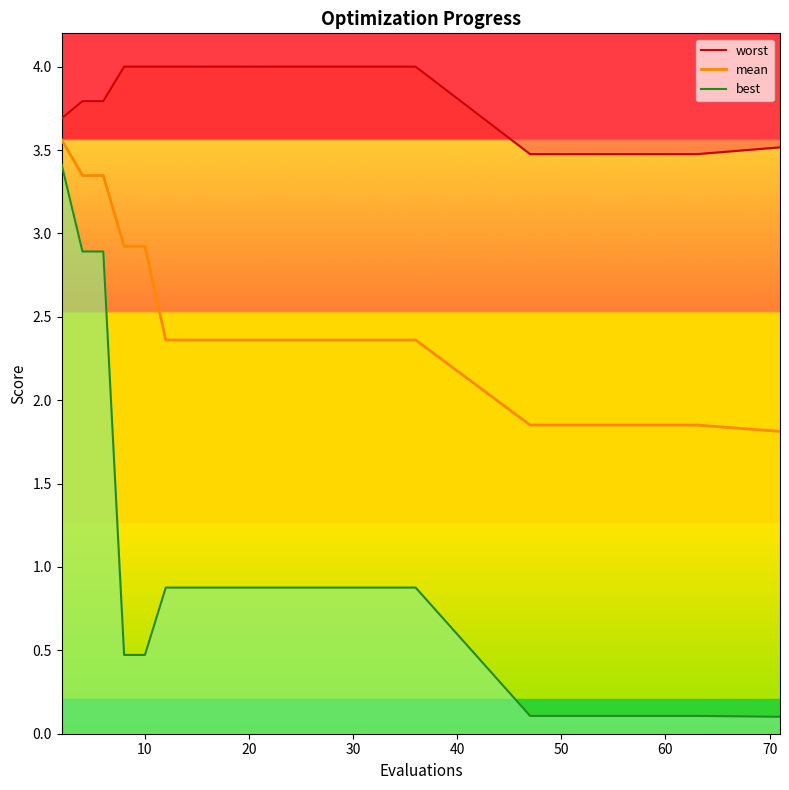

Reading left to right, transcribe all the data shown in this chart.

worst: 3.7	3.8	3.8	4.0	4.0	4.0	4.0	4.0	4.0	4.0	4.0	4.0	4.0	4.0	4.0	4.0	4.0	4.0	4.0	3.5	3.5	3.5	3.5	3.5	3.5	3.5	3.5	3.5	3.5	3.5
mean: 3.6	3.3	3.3	2.9	2.9	2.4	2.4	2.4	2.4	2.4	2.4	2.4	2.4	2.4	2.4	2.4	2.4	2.4	2.4	1.9	1.9	1.9	1.9	1.9	1.9	1.9	1.9	1.9	1.9	1.8
best: 3.4	2.9	2.9	0.5	0.5	0.9	0.9	0.9	0.9	0.9	0.9	0.9	0.9	0.9	0.9	0.9	0.9	0.9	0.9	0.1	0.1	0.1	0.1	0.1	0.1	0.1	0.1	0.1	0.1	0.1